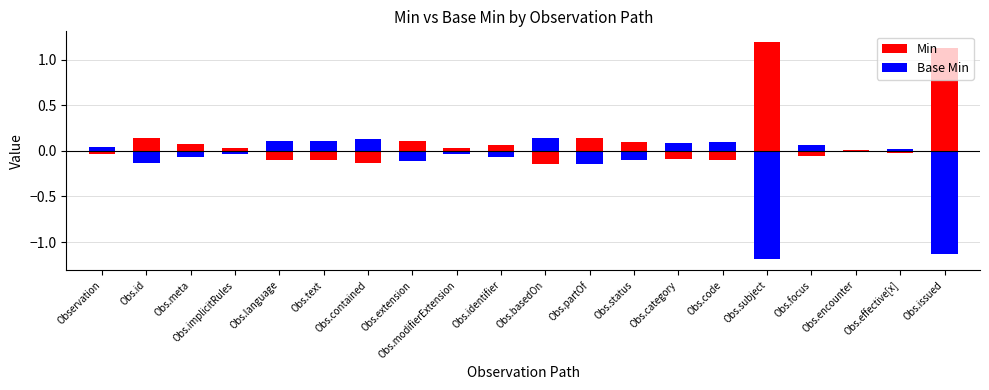

What is the sum of the Base Min values at Obs.encounter and Obs.extension?

-0.1